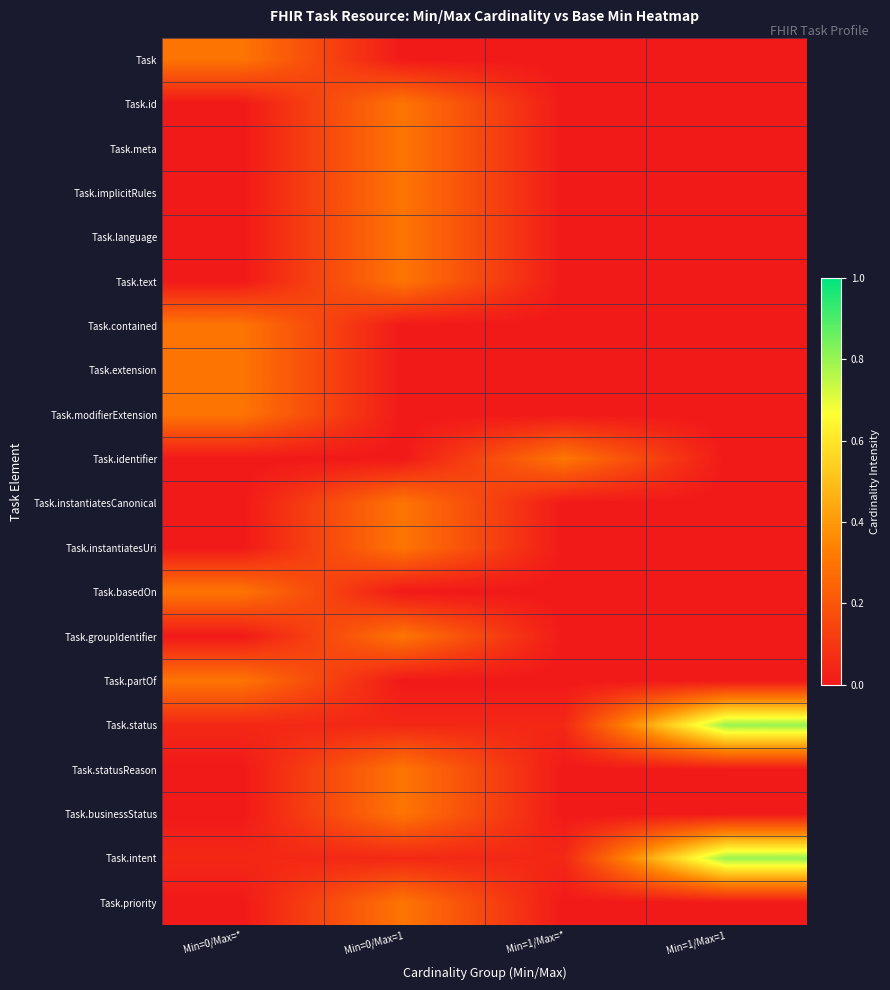

Reading left to right, extract all data points from this chart.

Task: Min=0/Max=*=0.3	Min=0/Max=1=0.0	Min=1/Max=*=0.0	Min=1/Max=1=0.0
Task.id: Min=0/Max=*=0.0	Min=0/Max=1=0.3	Min=1/Max=*=0.0	Min=1/Max=1=0.0
Task.meta: Min=0/Max=*=0.0	Min=0/Max=1=0.3	Min=1/Max=*=0.0	Min=1/Max=1=0.0
Task.implicitRules: Min=0/Max=*=0.0	Min=0/Max=1=0.3	Min=1/Max=*=0.0	Min=1/Max=1=0.0
Task.language: Min=0/Max=*=0.0	Min=0/Max=1=0.3	Min=1/Max=*=0.0	Min=1/Max=1=0.0
Task.text: Min=0/Max=*=0.0	Min=0/Max=1=0.3	Min=1/Max=*=0.0	Min=1/Max=1=0.0
Task.contained: Min=0/Max=*=0.3	Min=0/Max=1=0.0	Min=1/Max=*=0.0	Min=1/Max=1=0.0
Task.extension: Min=0/Max=*=0.3	Min=0/Max=1=0.0	Min=1/Max=*=0.0	Min=1/Max=1=0.0
Task.modifierExtension: Min=0/Max=*=0.3	Min=0/Max=1=0.0	Min=1/Max=*=0.0	Min=1/Max=1=0.0
Task.identifier: Min=0/Max=*=0.0	Min=0/Max=1=0.0	Min=1/Max=*=0.3	Min=1/Max=1=0.0
Task.instantiatesCanonical: Min=0/Max=*=0.0	Min=0/Max=1=0.3	Min=1/Max=*=0.0	Min=1/Max=1=0.0
Task.instantiatesUri: Min=0/Max=*=0.0	Min=0/Max=1=0.3	Min=1/Max=*=0.0	Min=1/Max=1=0.0
Task.basedOn: Min=0/Max=*=0.3	Min=0/Max=1=0.0	Min=1/Max=*=0.0	Min=1/Max=1=0.0
Task.groupIdentifier: Min=0/Max=*=0.0	Min=0/Max=1=0.3	Min=1/Max=*=0.0	Min=1/Max=1=0.0
Task.partOf: Min=0/Max=*=0.3	Min=0/Max=1=0.0	Min=1/Max=*=0.0	Min=1/Max=1=0.0
Task.status: Min=0/Max=*=0.1	Min=0/Max=1=0.1	Min=1/Max=*=0.1	Min=1/Max=1=0.8
Task.statusReason: Min=0/Max=*=0.0	Min=0/Max=1=0.3	Min=1/Max=*=0.0	Min=1/Max=1=0.0
Task.businessStatus: Min=0/Max=*=0.0	Min=0/Max=1=0.3	Min=1/Max=*=0.0	Min=1/Max=1=0.0
Task.intent: Min=0/Max=*=0.1	Min=0/Max=1=0.1	Min=1/Max=*=0.1	Min=1/Max=1=0.8
Task.priority: Min=0/Max=*=0.0	Min=0/Max=1=0.3	Min=1/Max=*=0.0	Min=1/Max=1=0.0